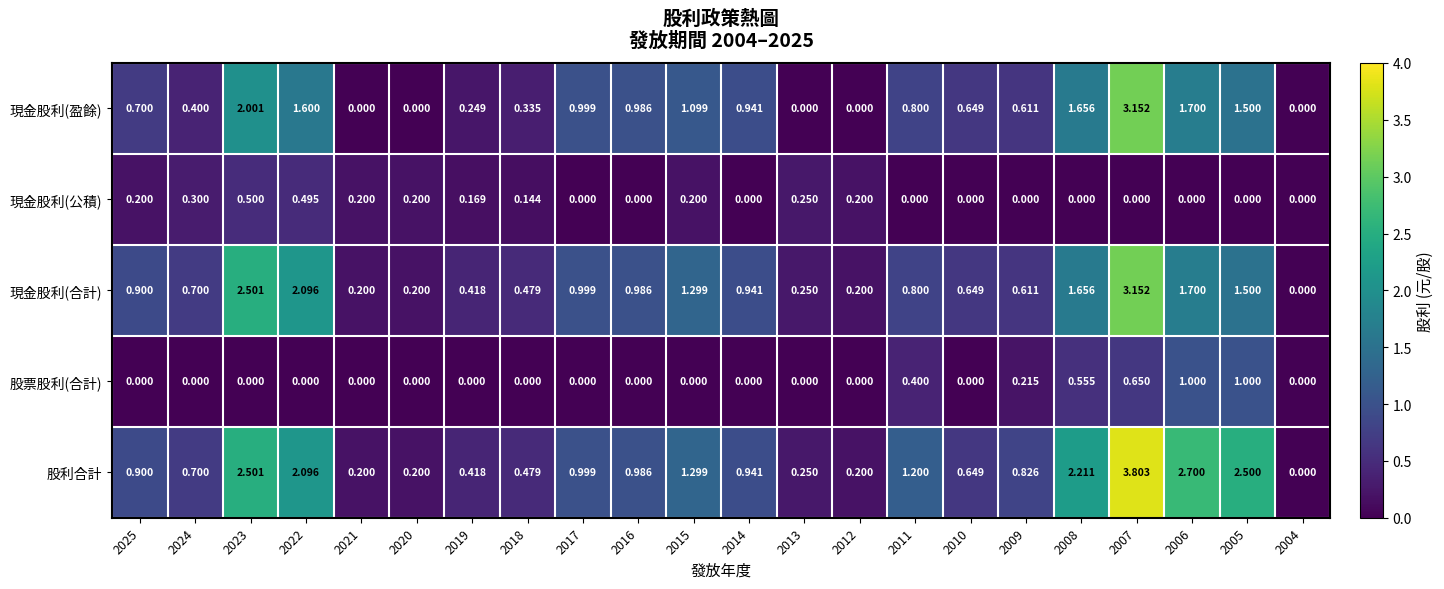

Which series has the largest total across all categories?

股利合計